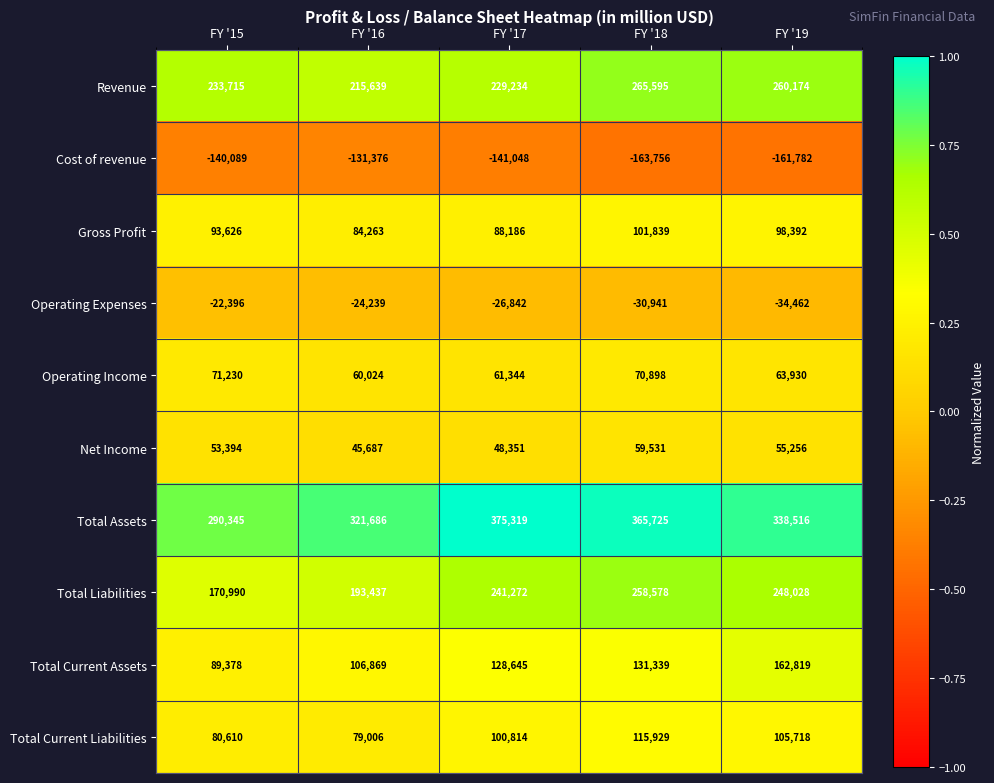

Is the value of Gross Profit at FY '18 greater than the value of Operating Expenses at FY '17?

Yes